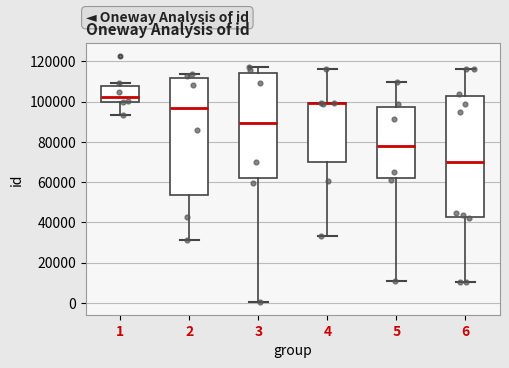

Reading left to right, transcribe this box plot: for each box, give where its median line is, the range the box spans, and where its two whiskers end, as read against the y-axis. The values are not printed on the chart, so give them approximately, as read against the axis.

1: median 102000, box 100000 to 108000, whiskers 94000 to 110000
2: median 98000, box 54000 to 112000, whiskers 32000 to 114000
3: median 90000, box 62000 to 114000, whiskers 0 to 118000
4: median 100000 (drawn on the box's upper edge), box 70000 to 100000, whiskers 34000 to 116000
5: median 78000, box 62000 to 98000, whiskers 10000 to 110000
6: median 70000, box 42000 to 102000, whiskers 10000 to 116000